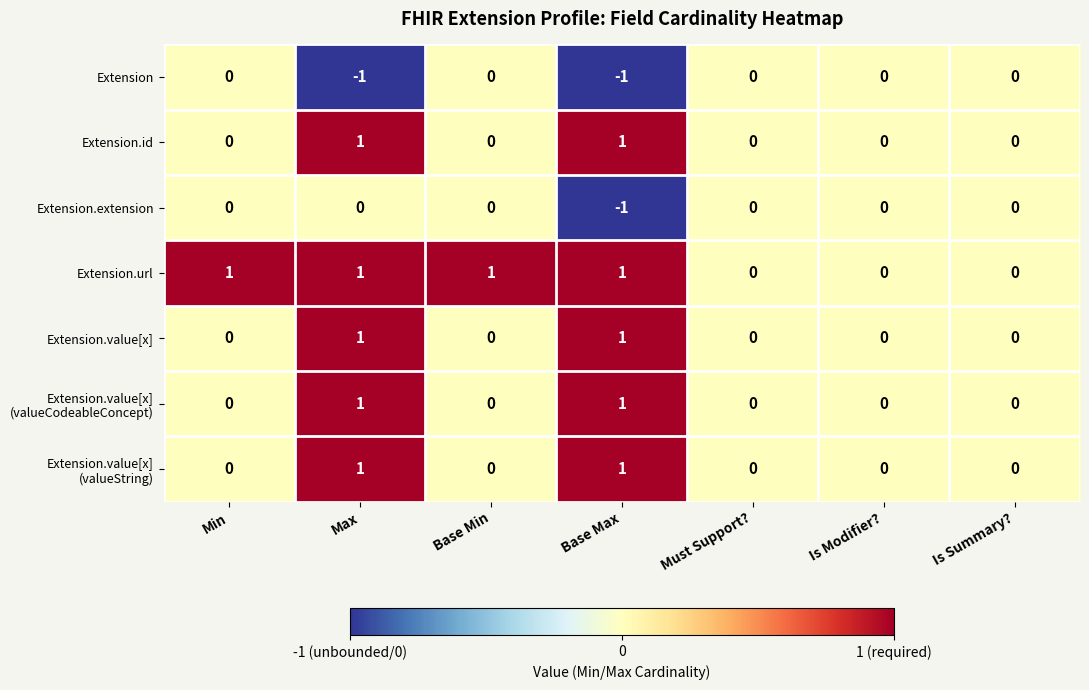

The value of Extension.value[x] at Is Modifier? is 1. True or false?

False